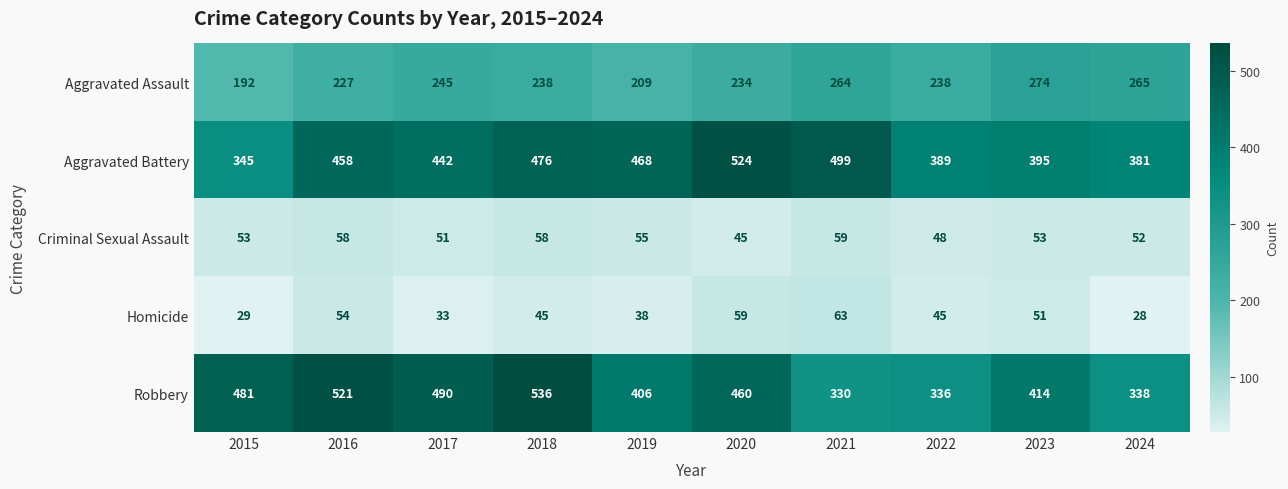

Between 2020 and 2023, which series saw the biggest shift?

Aggravated Battery